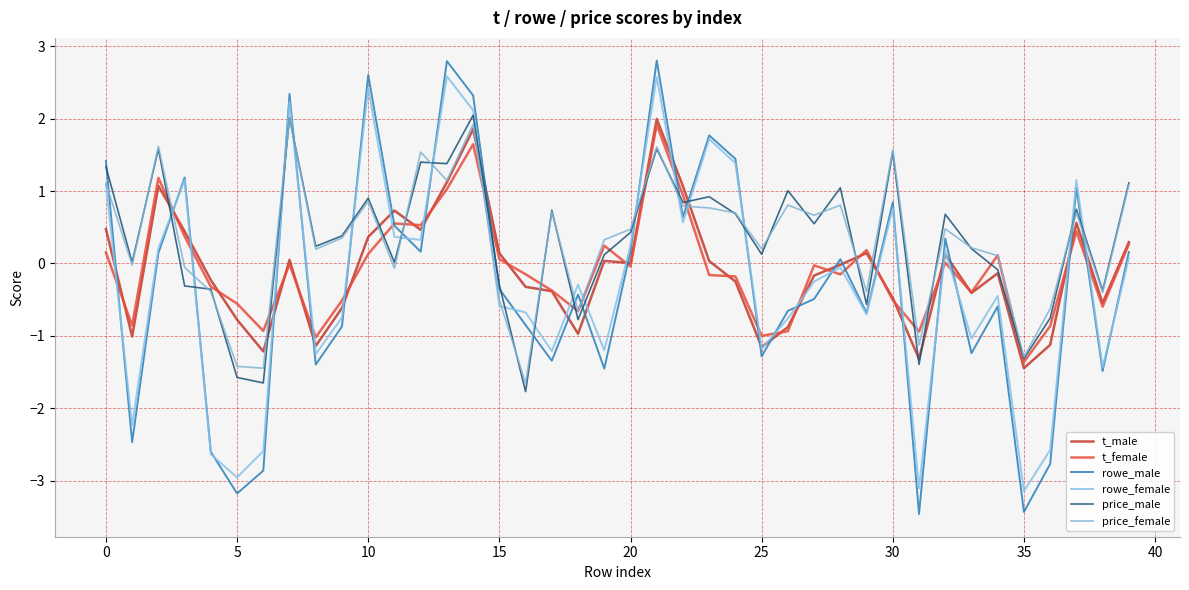

How many lines are shown in the chart?

6